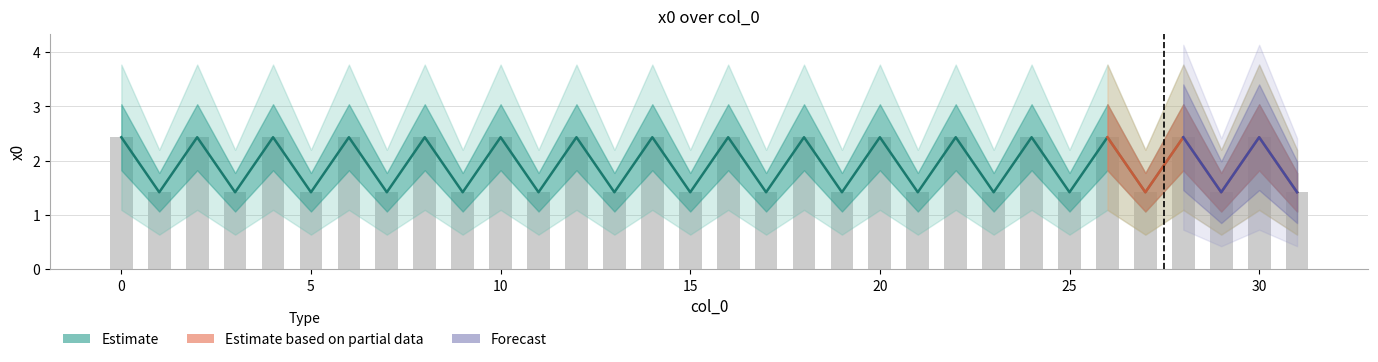

Reading left to right, what are all the values shown in this chart?

0=2.4	1=1.4	2=2.4	3=1.4	4=2.4	5=1.4	6=2.4	7=1.4	8=2.4	9=1.4	10=2.4	11=1.4	12=2.4	13=1.4	14=2.4	15=1.4	16=2.4	17=1.4	18=2.4	19=1.4	20=2.4	21=1.4	22=2.4	23=1.4	24=2.4	25=1.4	26=2.4	27=1.4	28=2.4	29=1.4	30=2.4	31=1.4